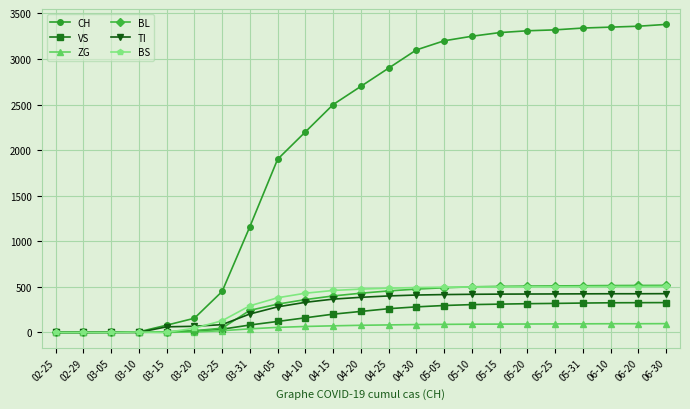

Between 04-20 and 04-25, which series saw the biggest shift?

CH